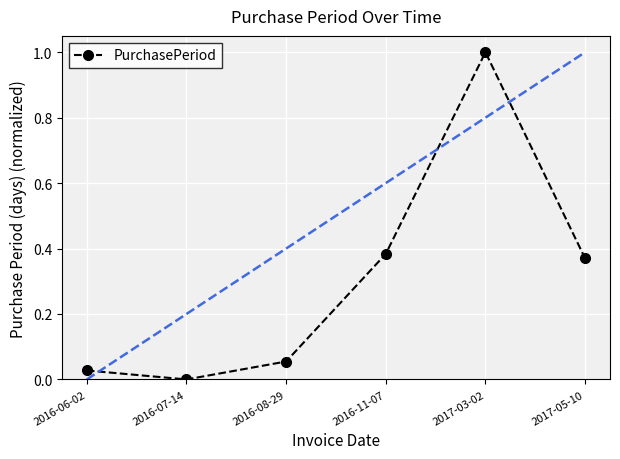

Rank the categories by value from lowest to highest.

2016-07-14, 2016-06-02, 2016-08-29, 2017-05-10, 2016-11-07, 2017-03-02